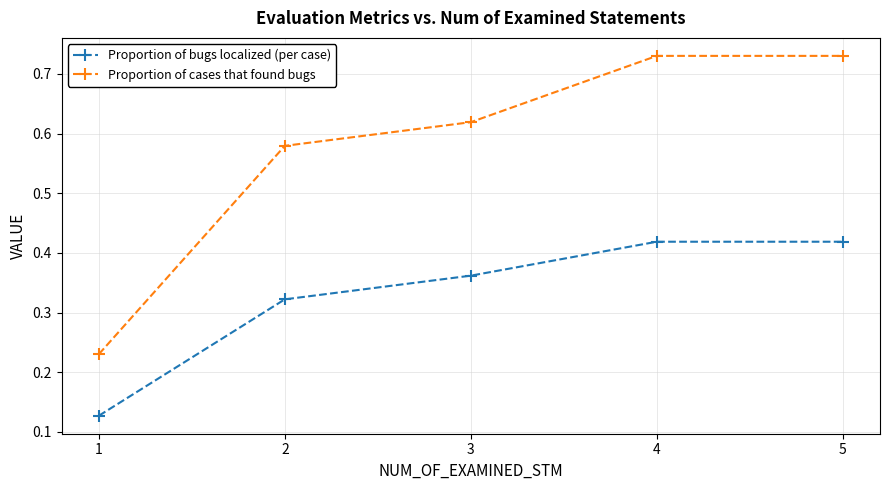

List the series in order of their peak value, lowest first.

Proportion of bugs localized (per case), Proportion of cases that found bugs